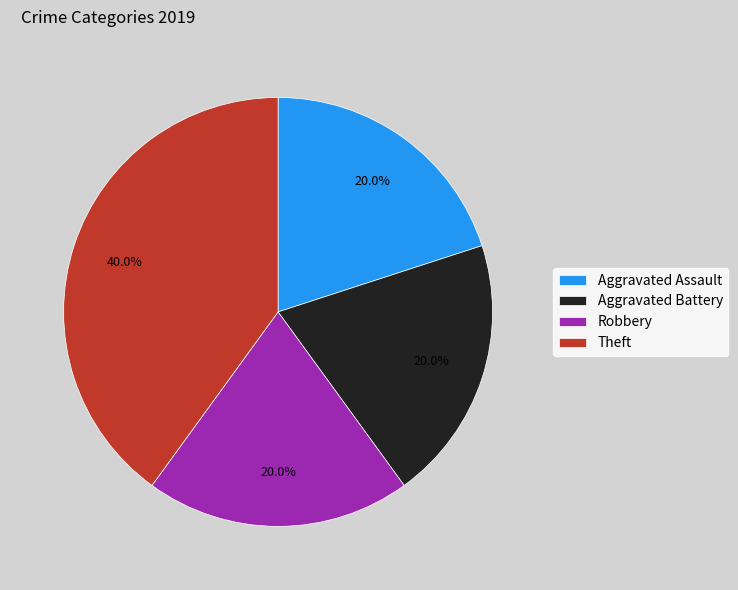

Does Theft account for over 50% of the chart?

No